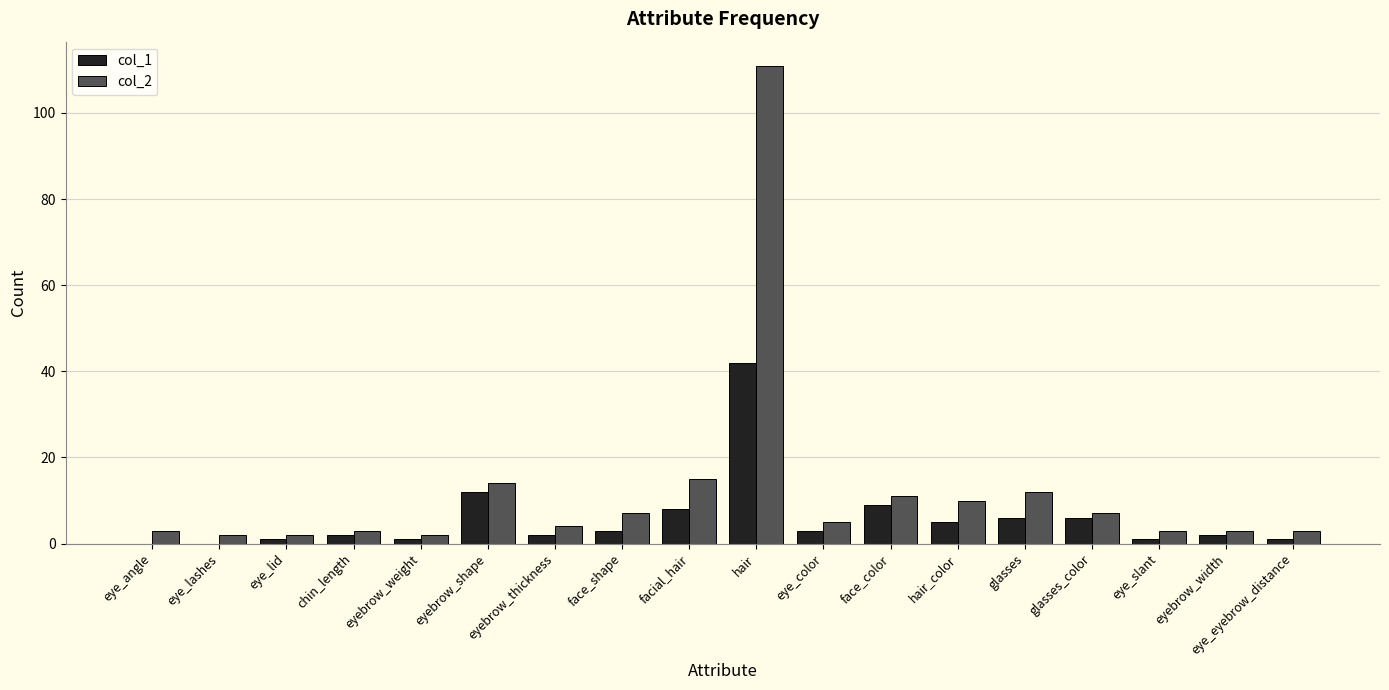

Which series has the largest range (max minus min)?

col_2